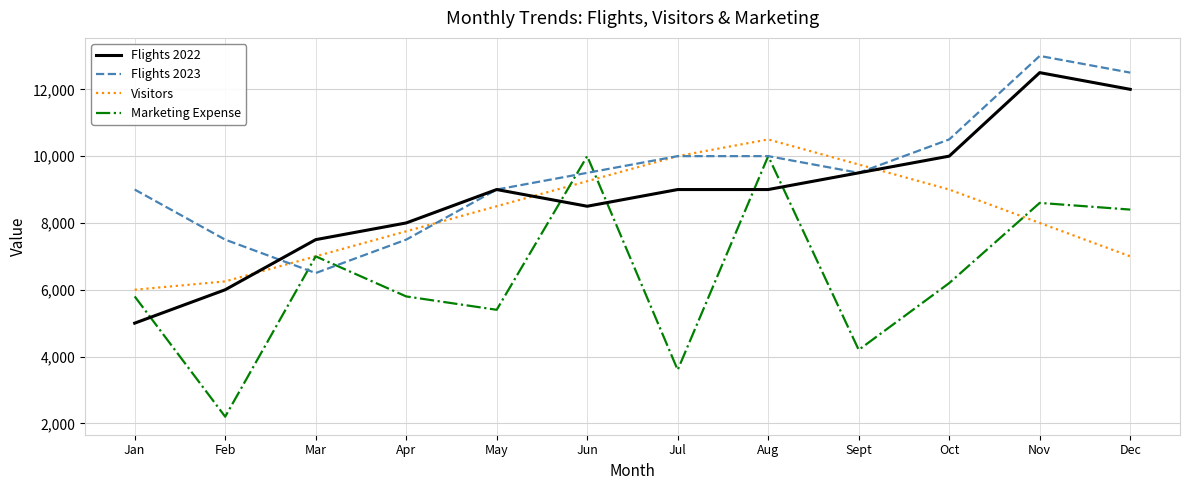

True or false: Flights 2022 and Visitors intersect in this chart.

True